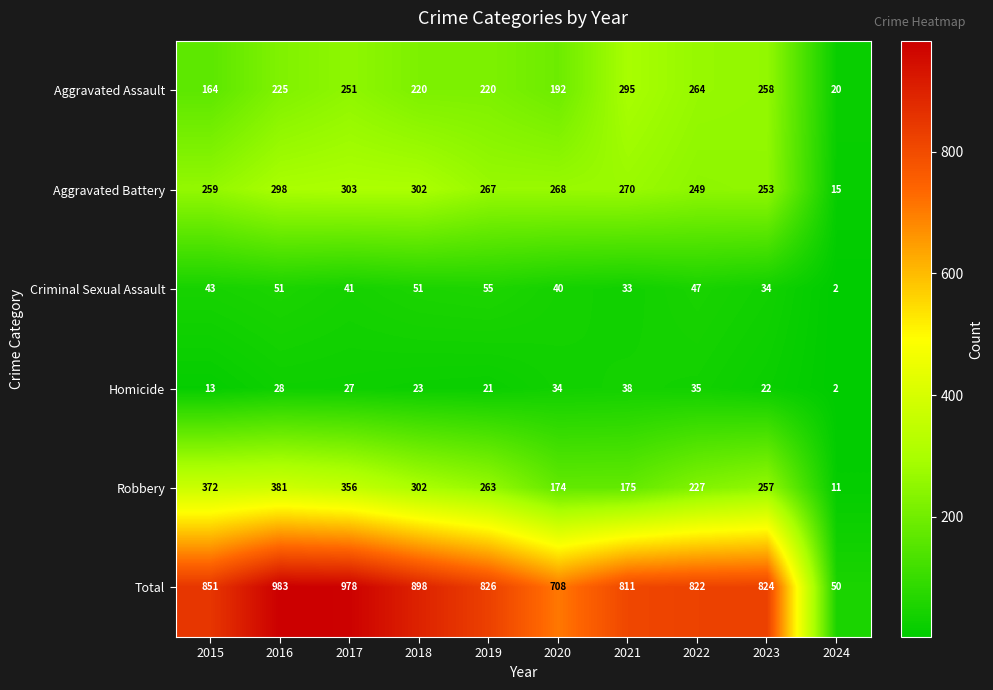

What is the average value of the Aggravated Battery series?

248